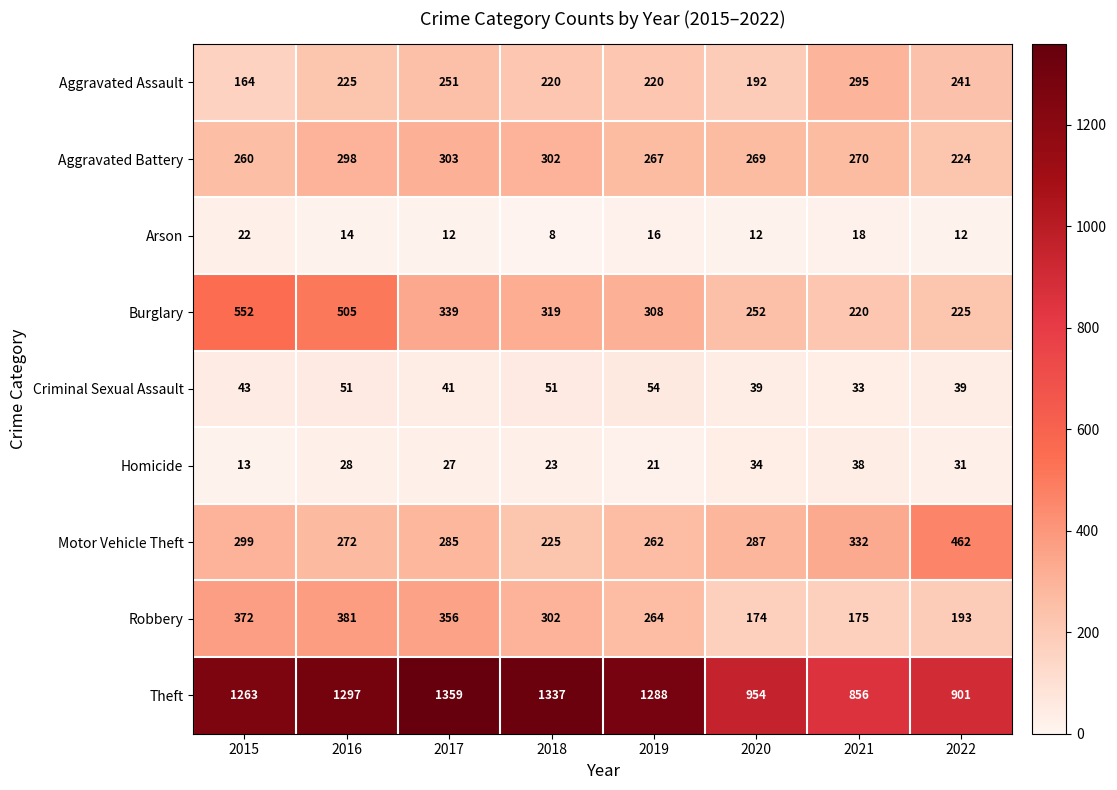

What is the difference between the second highest and second lowest values in the Aggravated Assault series?

59